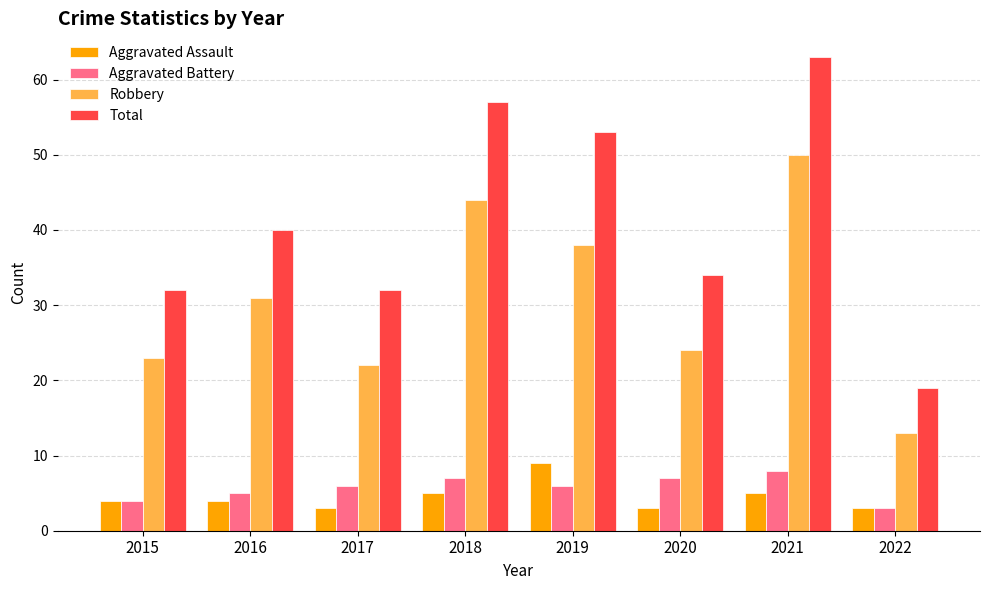

The Aggravated Battery series shows 7 at 2018. True or false?

True